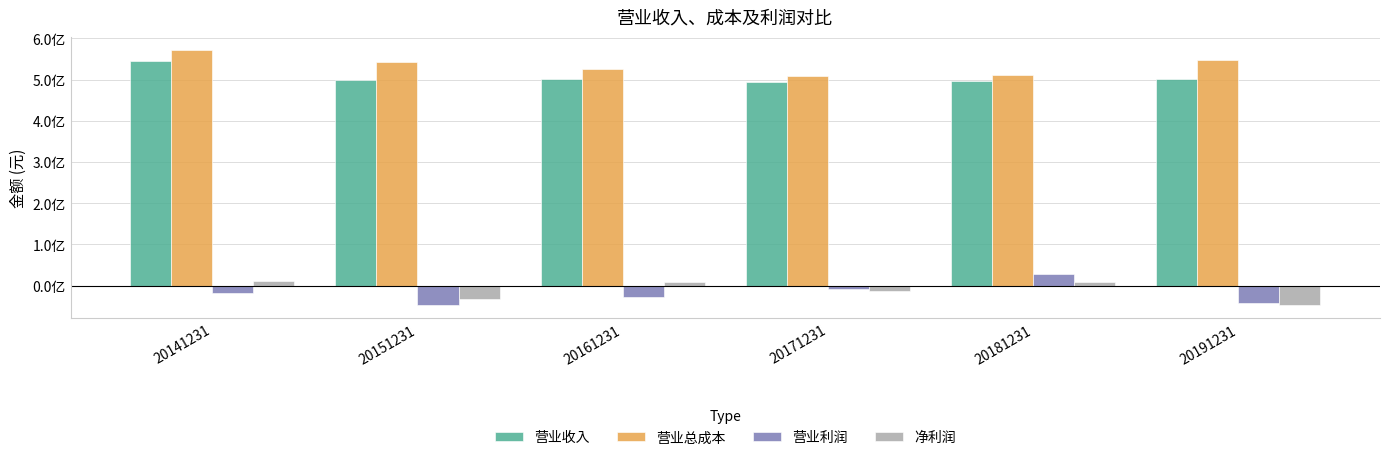

What are all the series names shown in the legend?

营业收入, 营业总成本, 营业利润, 净利润